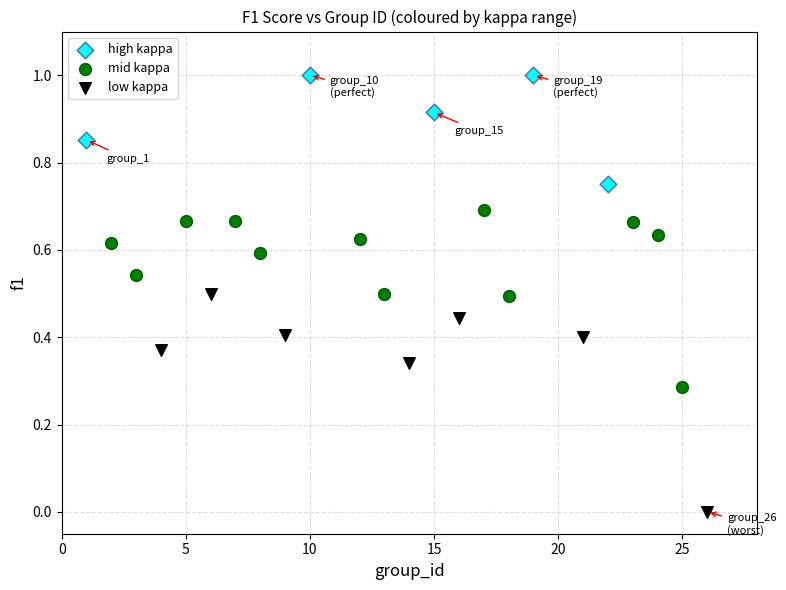

Which series contains the highest Y value?

high kappa